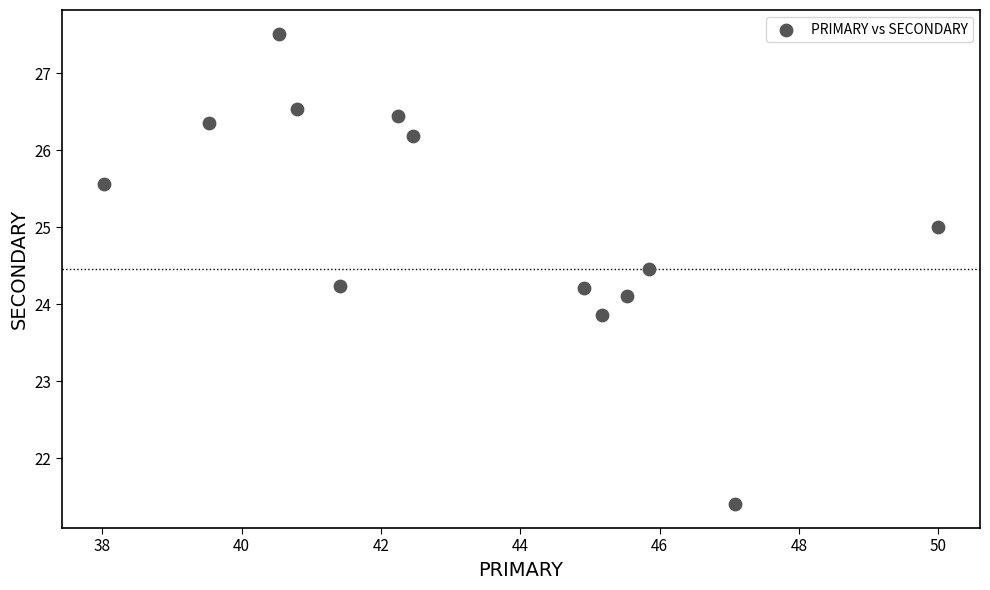

What is the range of X values (max minus min)?

12.0